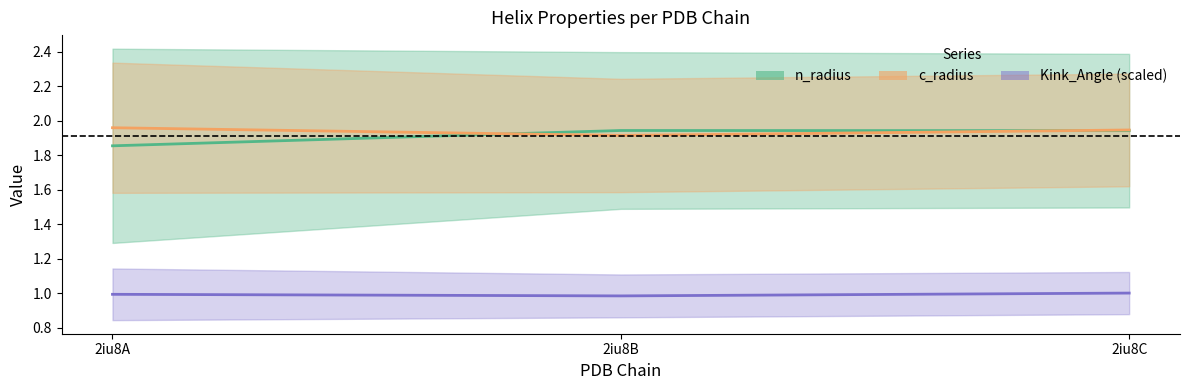

Count the number of categories in the chart.

3